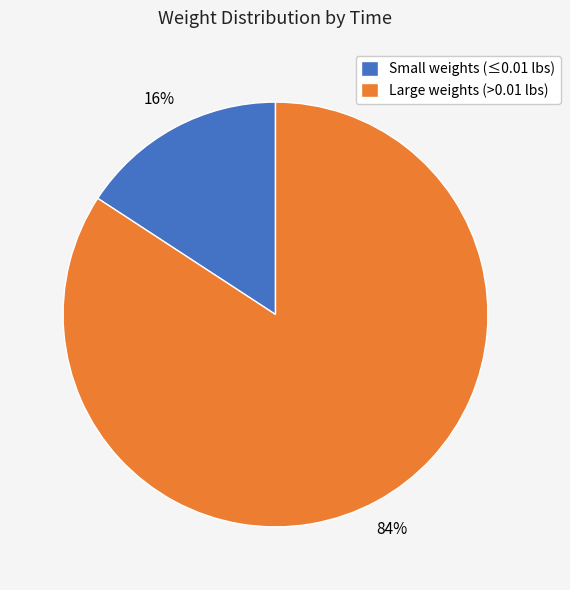

Is there a majority slice in this chart?

Yes